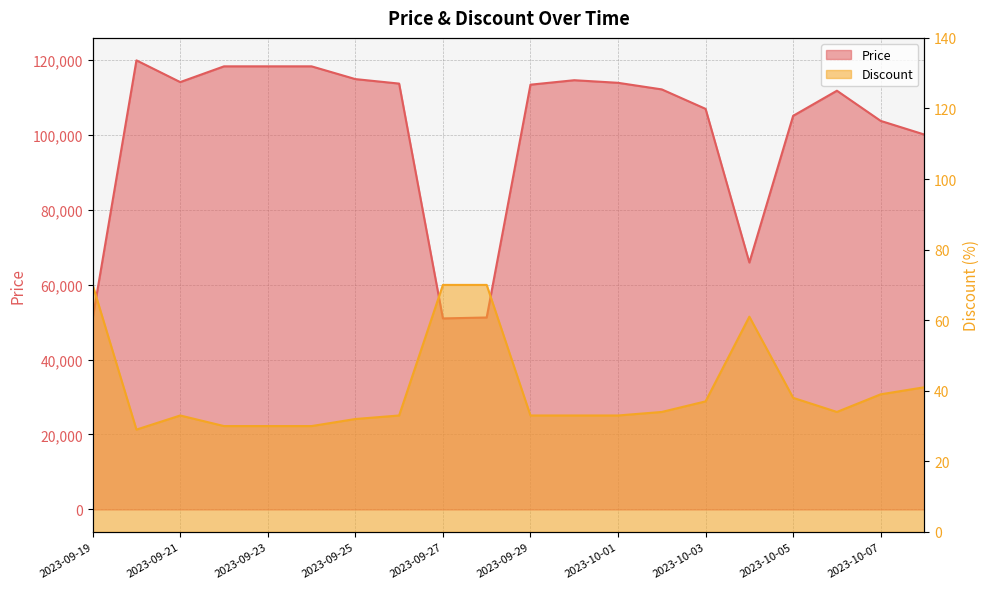

Read the Discount value at 2023-09-26, to the nearest 10.

30